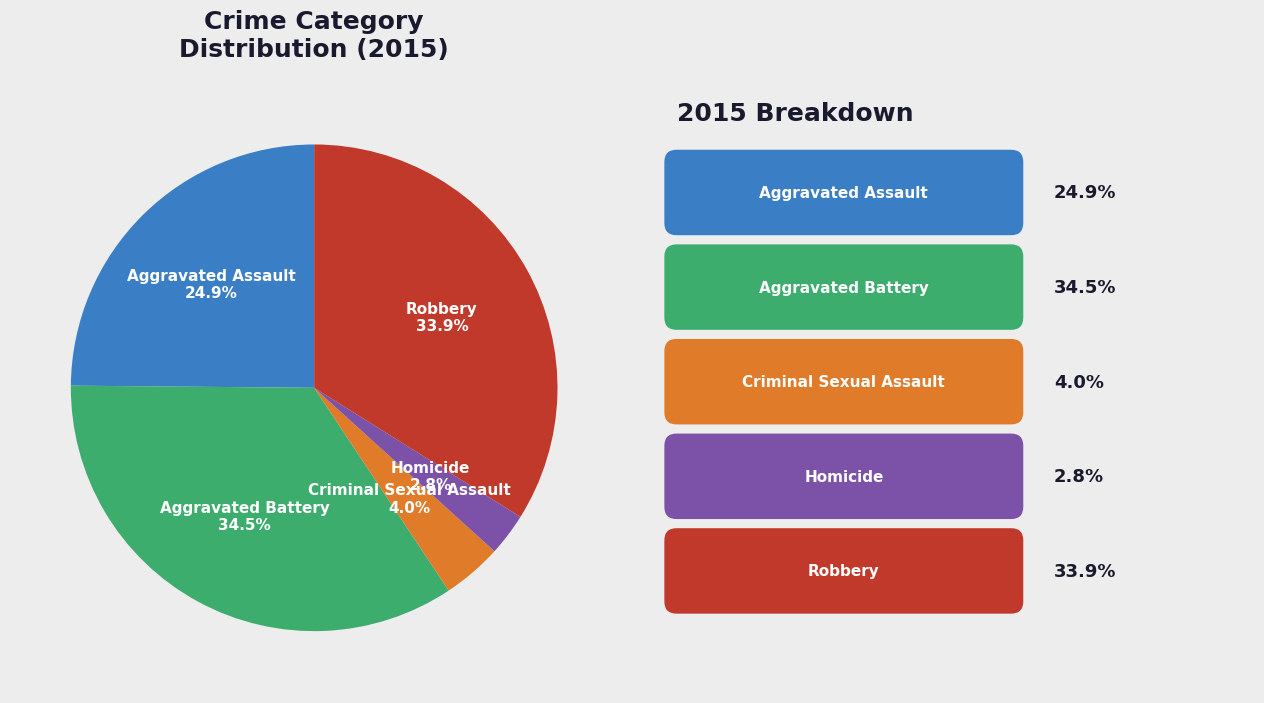

To the nearest percent, what is the difference between the Robbery and Homicide slice percentages?

31%